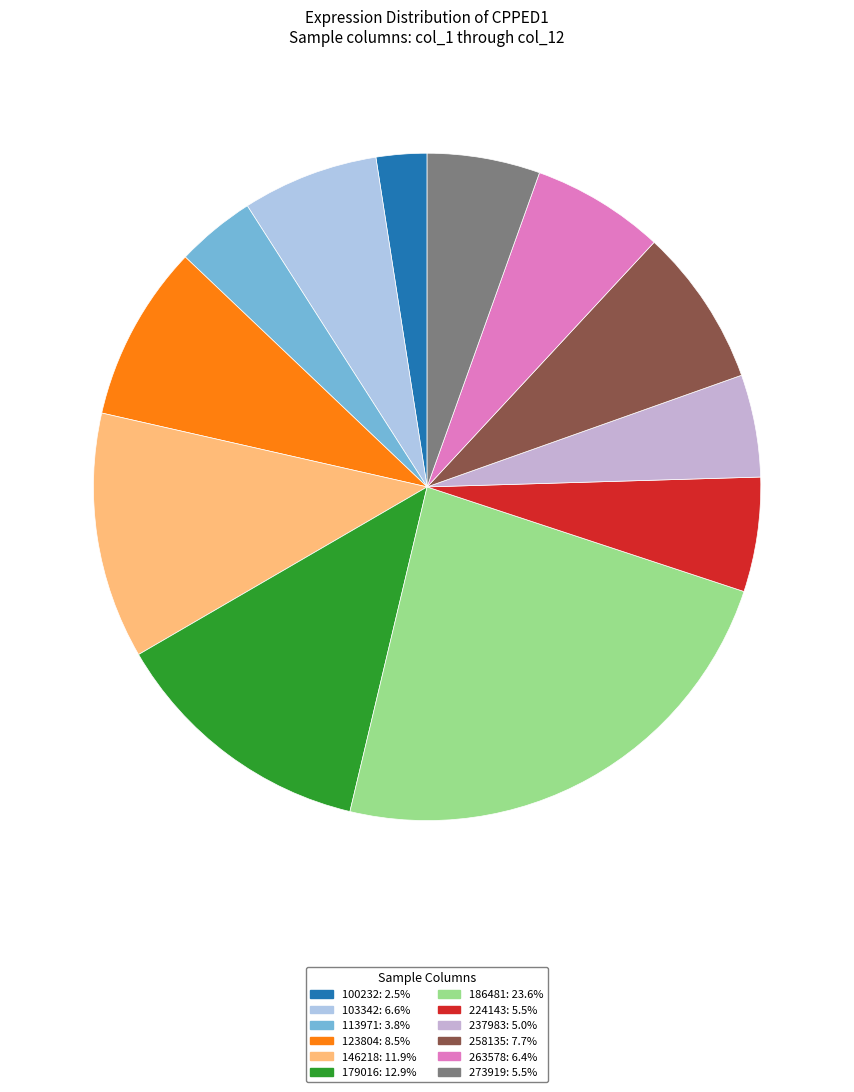

What is the largest slice in the pie chart?

col_7